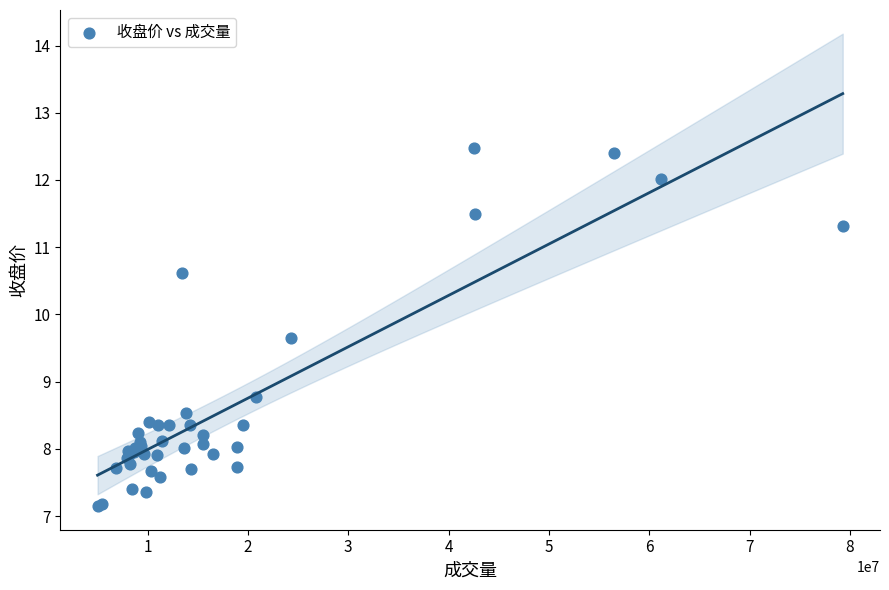

What Y value in the scatter plot is closest to 9?

8.8